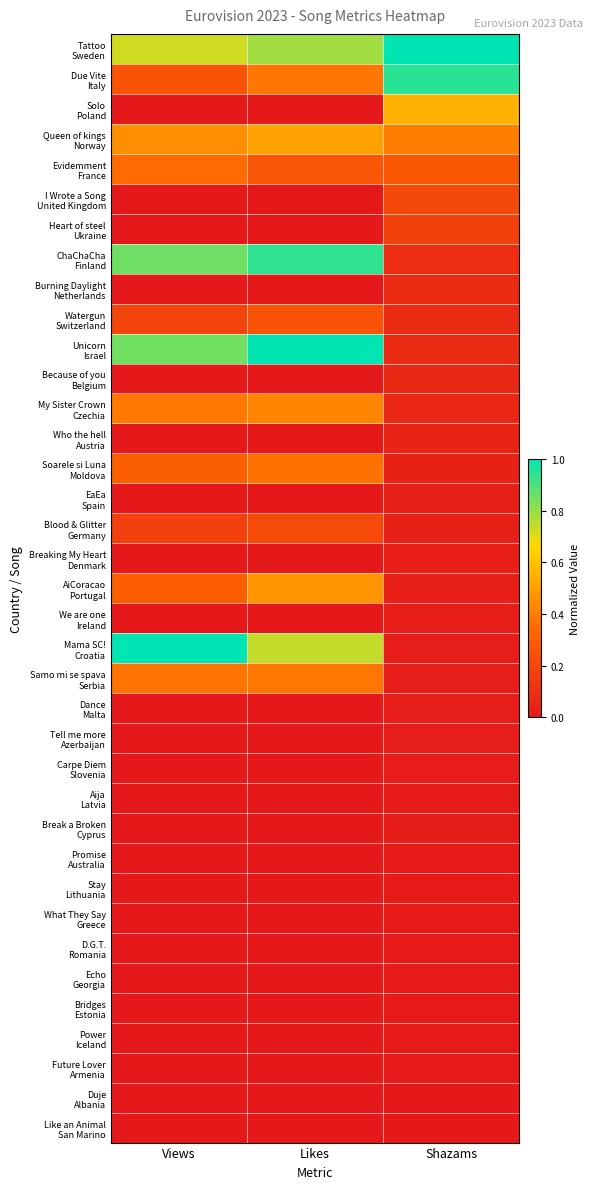

List the series in order of their peak value, highest first.

Tattoo Sweden, Unicorn Israel, Mama SC! Croatia, Due Vite Italy, ChaChaCha Finland, Solo Poland, Queen of kings Norway, AiCoracao Portugal, My Sister Crown Czechia, Samo mi se spava Serbia, Soarele si Luna Moldova, Evidemment France, Watergun Switzerland, Blood & Glitter Germany, I Wrote a Song United Kingdom, Heart of steel Ukraine, Burning Daylight Netherlands, Because of you Belgium, Who the hell Austria, EaEa Spain, Breaking My Heart Denmark, We are one Ireland, Dance Malta, Tell me more Azerbaijan, Carpe Diem Slovenia, Aija Latvia, Break a Broken Cyprus, Promise Australia, Stay Lithuania, What They Say Greece, D.G.T. Romania, Echo Georgia, Bridges Estonia, Power Iceland, Future Lover Armenia, Duje Albania, Like an Animal San Marino